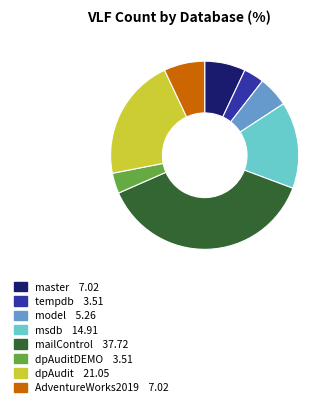

Is there a majority slice in this chart?

No